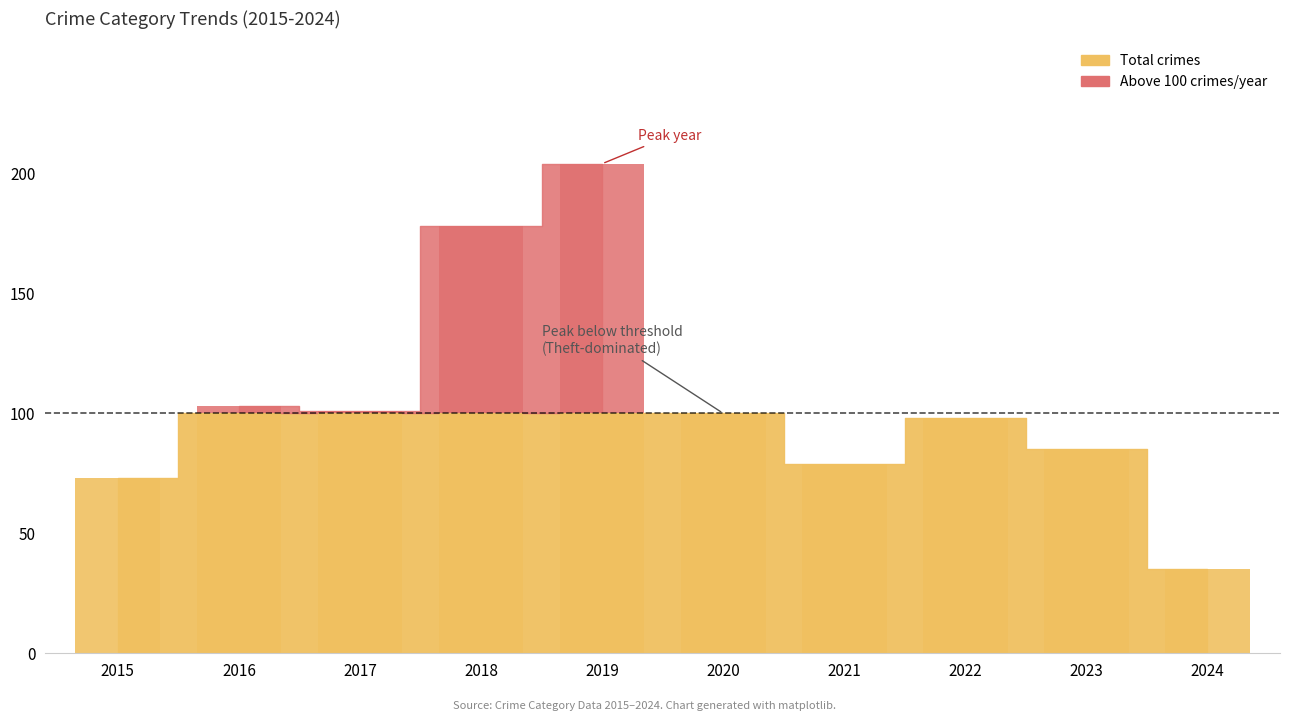

Reading left to right, extract all data points from this chart.

Theft: 2015=54	2016=63	2017=50	2018=109	2019=138	2020=53	2021=29	2022=49	2023=34	2024=14
Robbery: 2015=15	2016=35	2017=34	2018=56	2019=54	2020=37	2021=39	2022=32	2023=34	2024=12
Aggravated Battery: 2015=1	2016=3	2017=9	2018=4	2019=5	2020=6	2021=8	2022=9	2023=14	2024=7
Aggravated Assault: 2015=1	2016=2	2017=7	2018=8	2019=5	2020=4	2021=2	2022=5	2023=3	2024=2
Total: 2015=73	2016=103	2017=101	2018=178	2019=204	2020=100	2021=79	2022=98	2023=85	2024=35